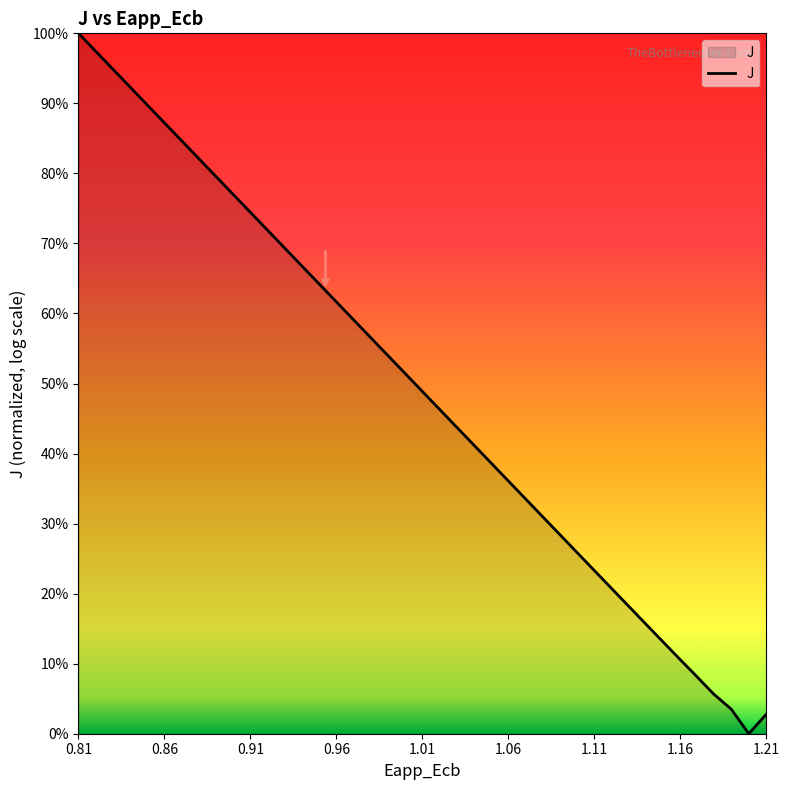

What is the value of the 14th point from the left?

0.7